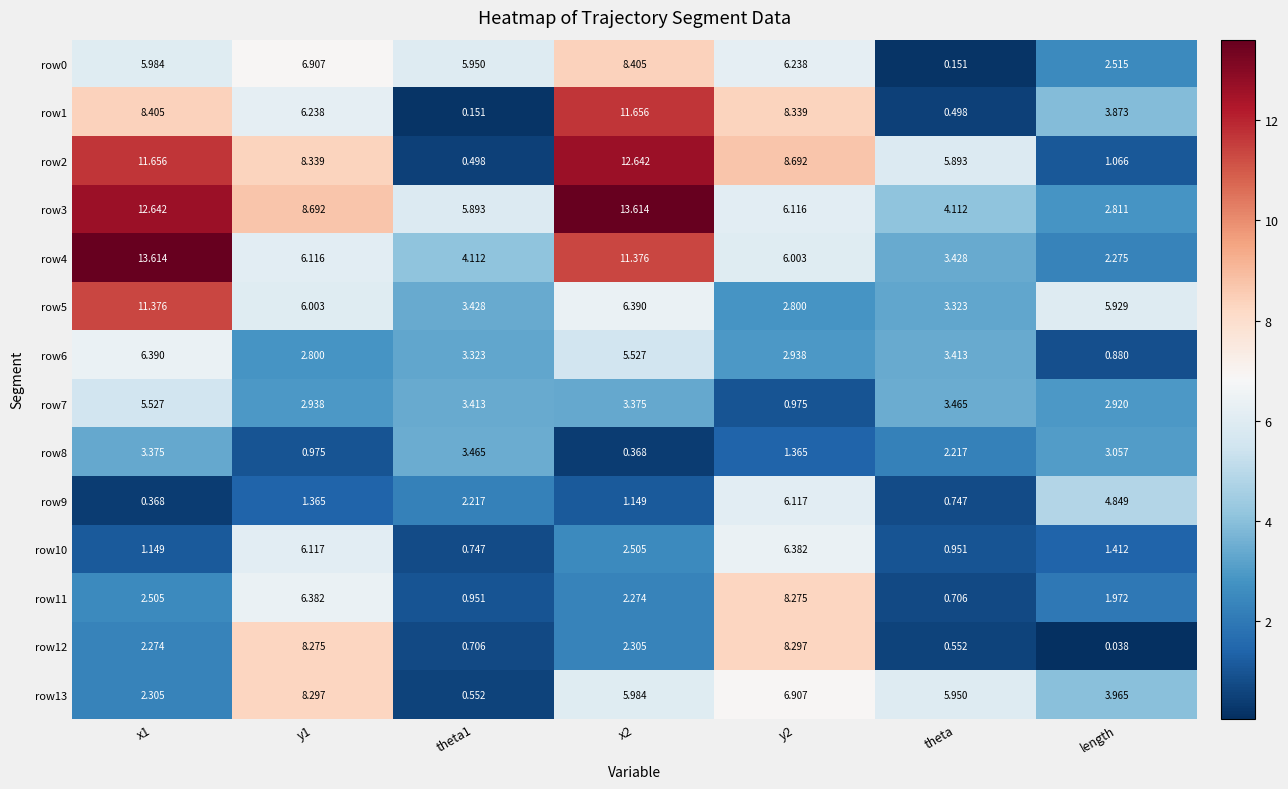

Which category has the lowest value in the row12 series?

length